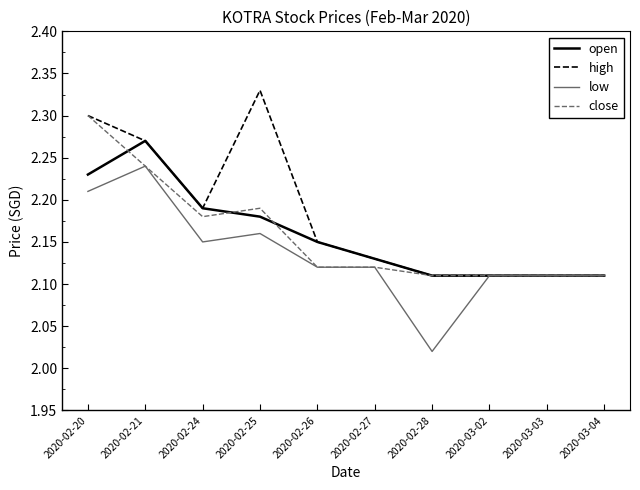

The value of open at 2020-02-25 is 3.5. True or false?

False